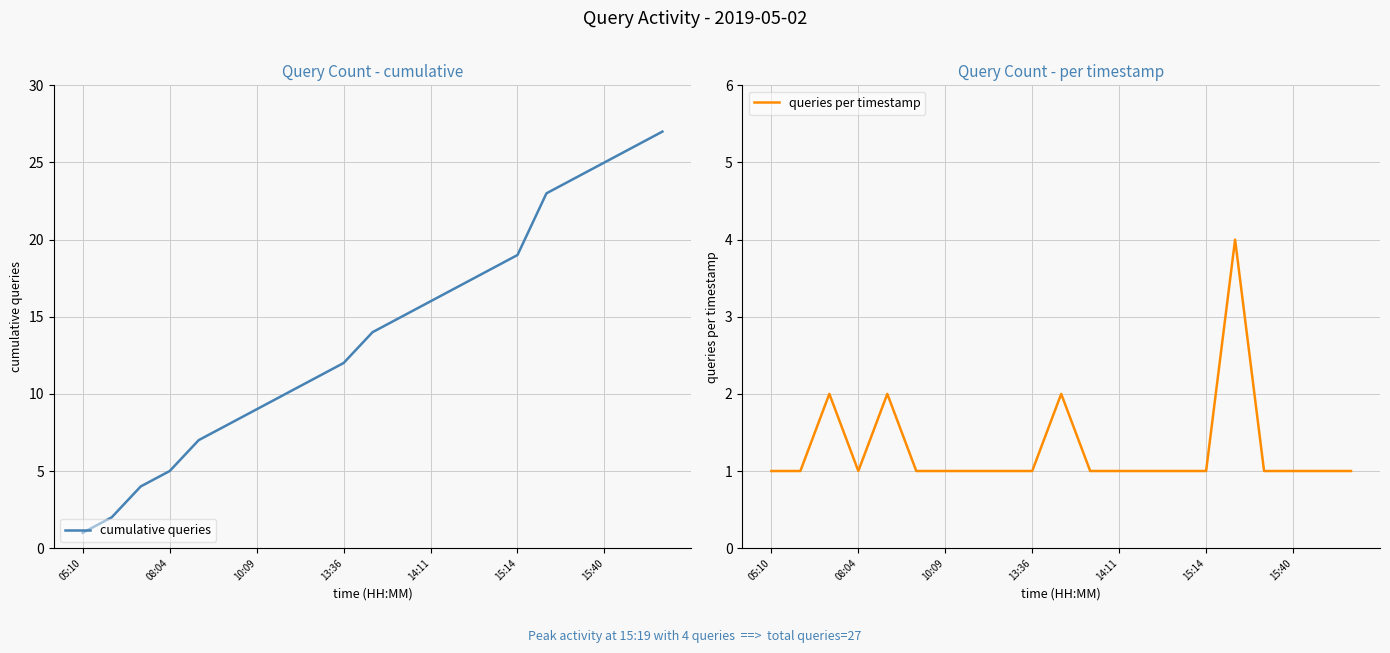

Which category has the lowest value in the cumulative queries series?

05:10